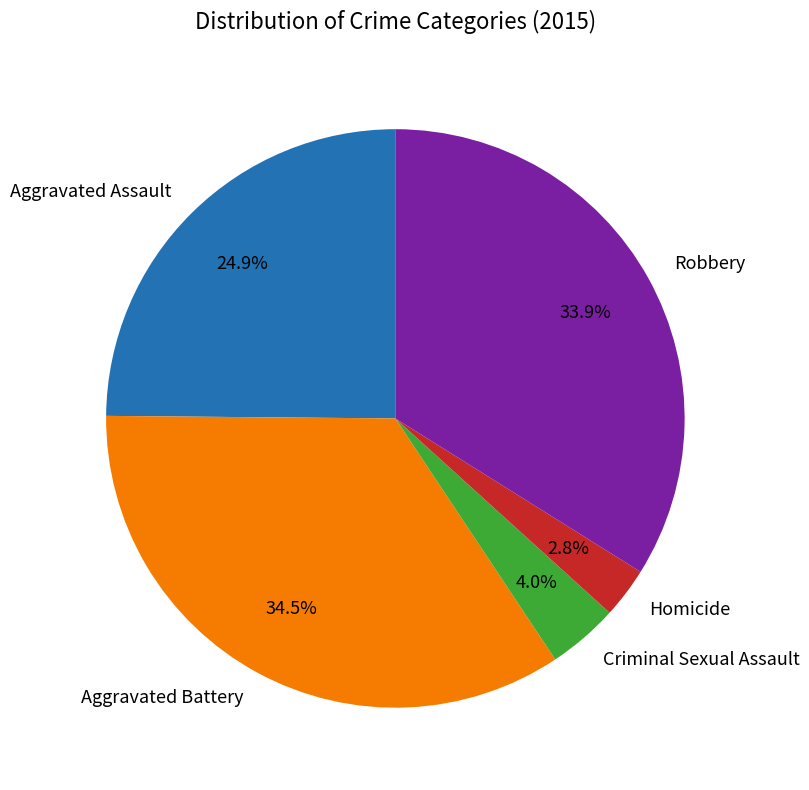

What percentage is NOT represented by Criminal Sexual Assault?

96.0%